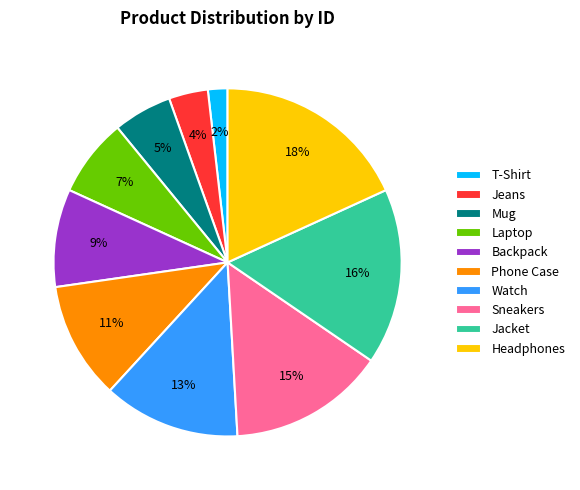

The Backpack slice represents 2% of the pie. True or false?

False